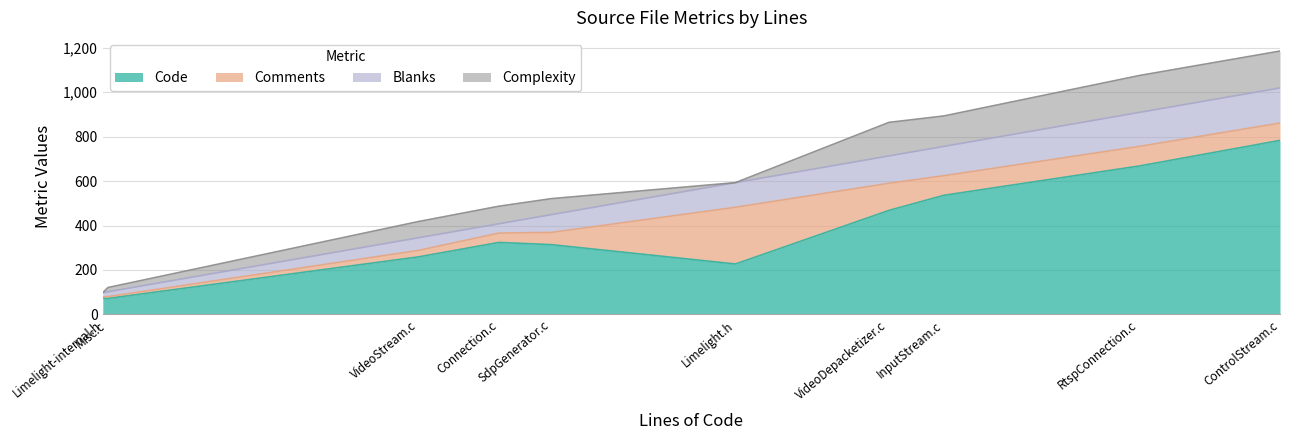

What is the highest value of the Code series?

783